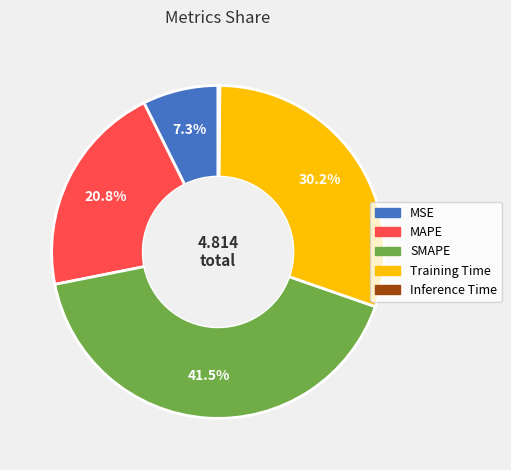

What is the ratio of the value at MSE to the value at Training Time?

0.2